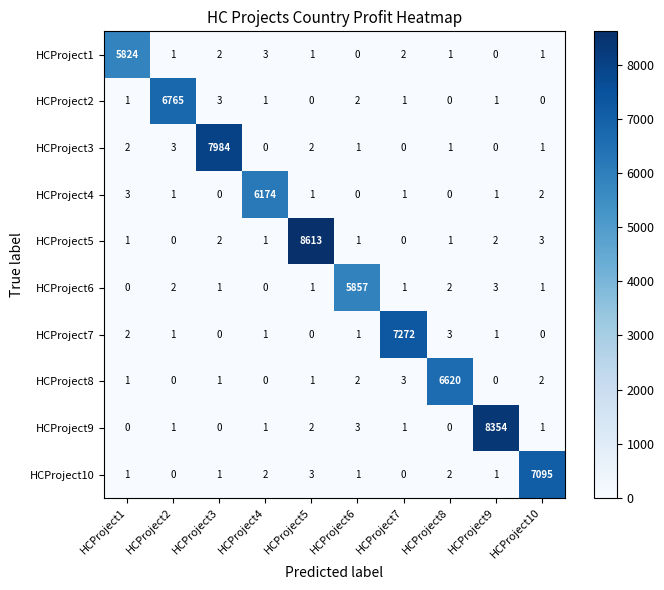

List the series in order of their peak value, highest first.

HCProject5, HCProject9, HCProject3, HCProject7, HCProject10, HCProject2, HCProject8, HCProject4, HCProject6, HCProject1